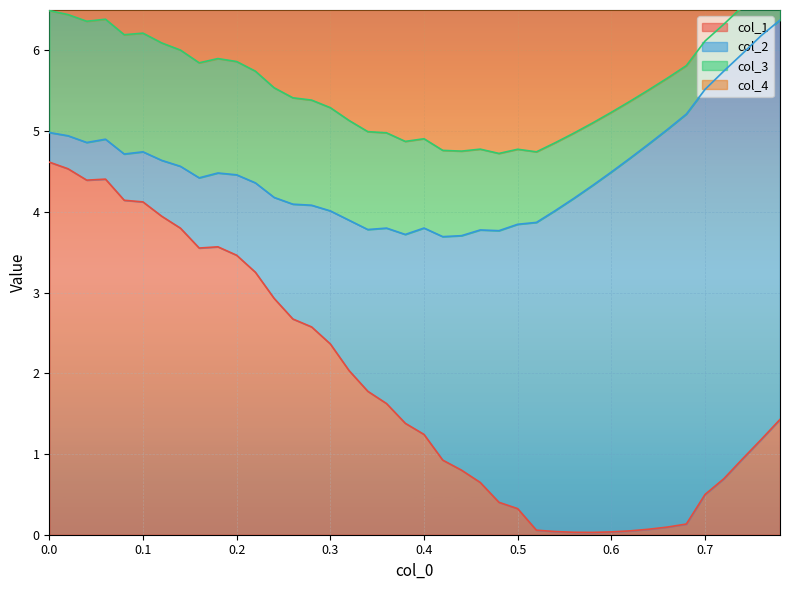

True or false: col_3 has a value of 1.5 at 21.

False